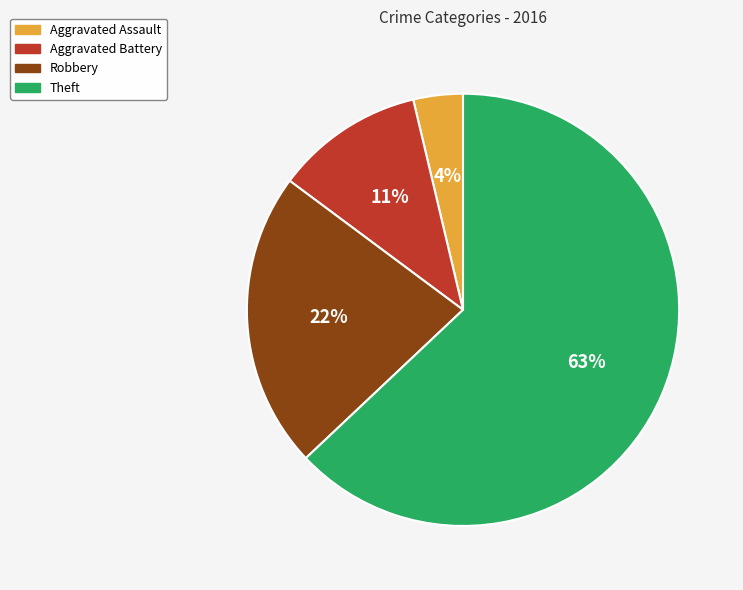

To the nearest percent, what portion does Aggravated Battery represent?

11%